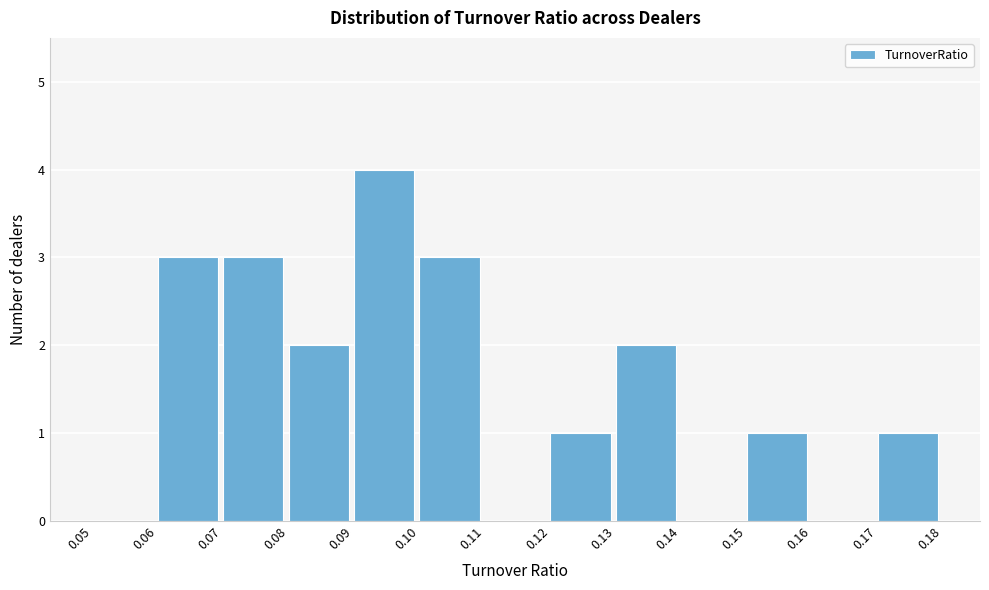

Reading left to right, transcribe this chart: for each bar, give the range it covers on the x-axis and its height. The values are not printed on the chart, so give them approximately, as read against the axis.

0.05 to 0.06: 0
0.06 to 0.07: 3
0.07 to 0.08: 3
0.08 to 0.09: 2
0.09 to 0.10: 4
0.10 to 0.11: 3
0.11 to 0.12: 0
0.12 to 0.13: 1
0.13 to 0.14: 2
0.14 to 0.15: 0
0.15 to 0.16: 1
0.16 to 0.17: 0
0.17 to 0.18: 1